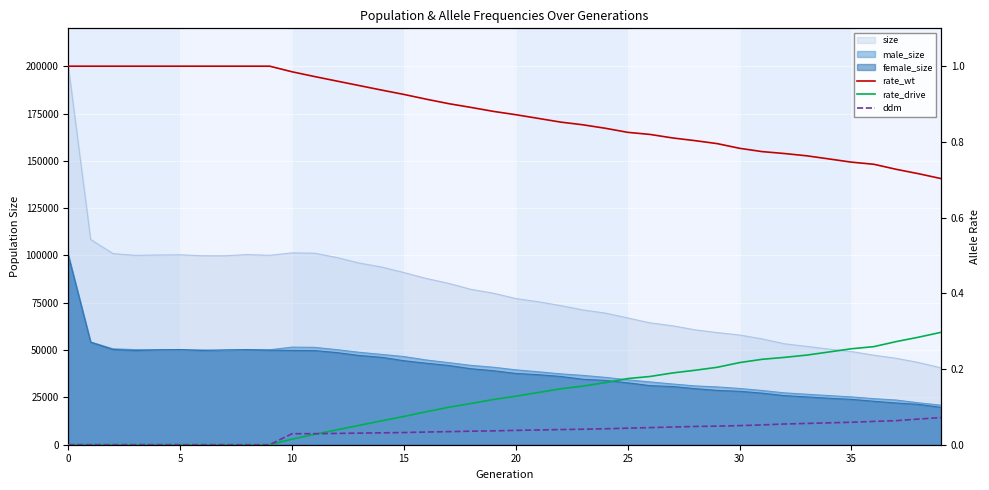

True or false: ddm and rate_drive intersect in this chart.

True